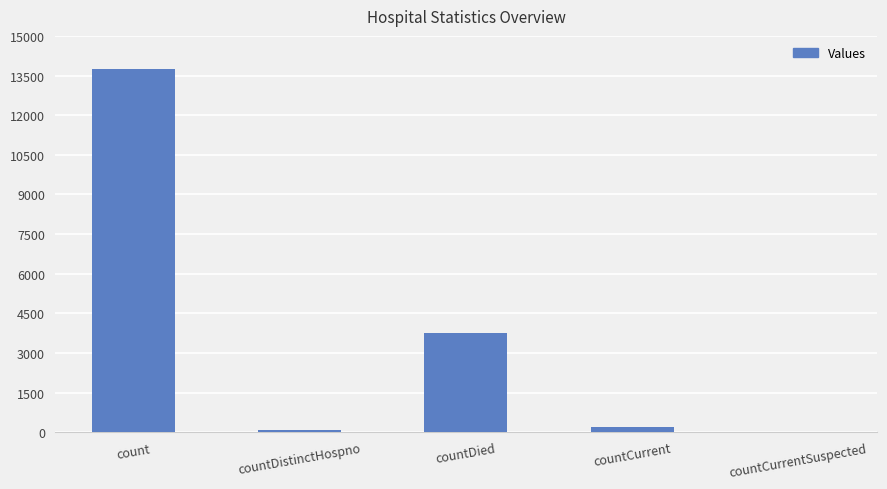

What is the difference between the values at countDistinctHospno and countCurrentSuspected?

71